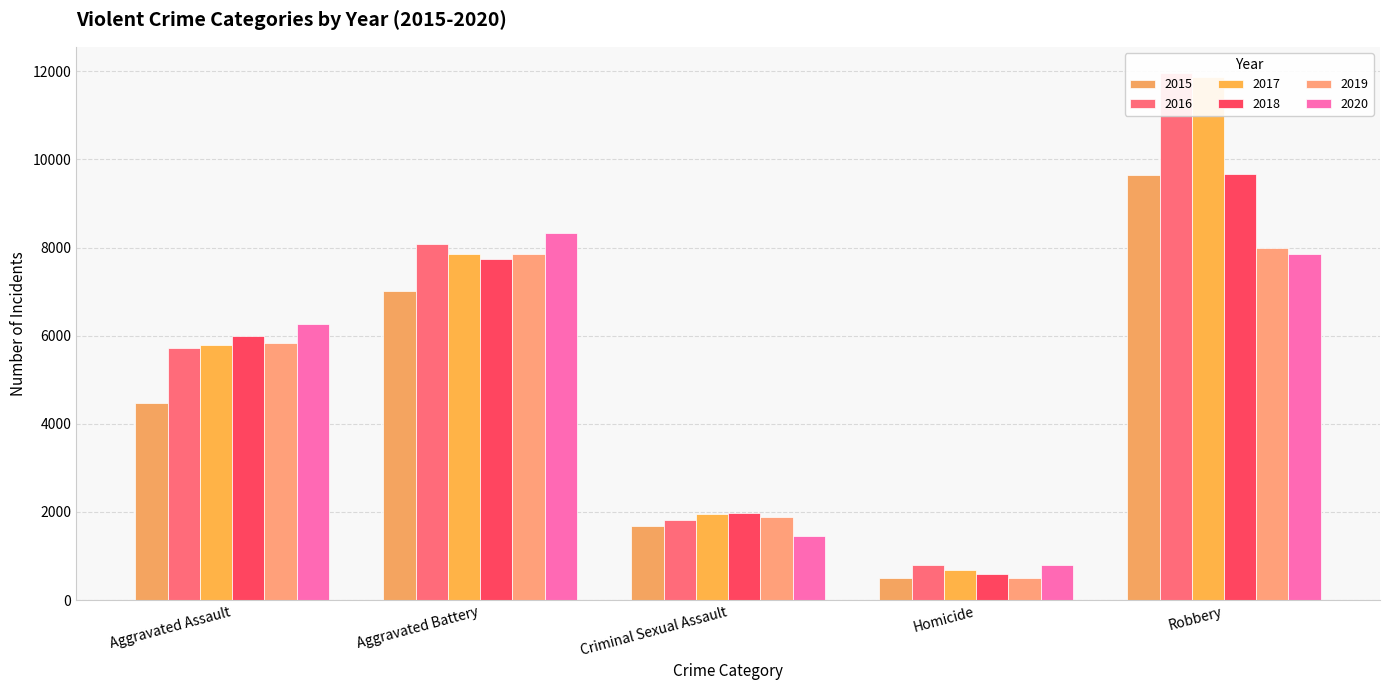

Which has a higher value, Homicide or Aggravated Battery?

Aggravated Battery